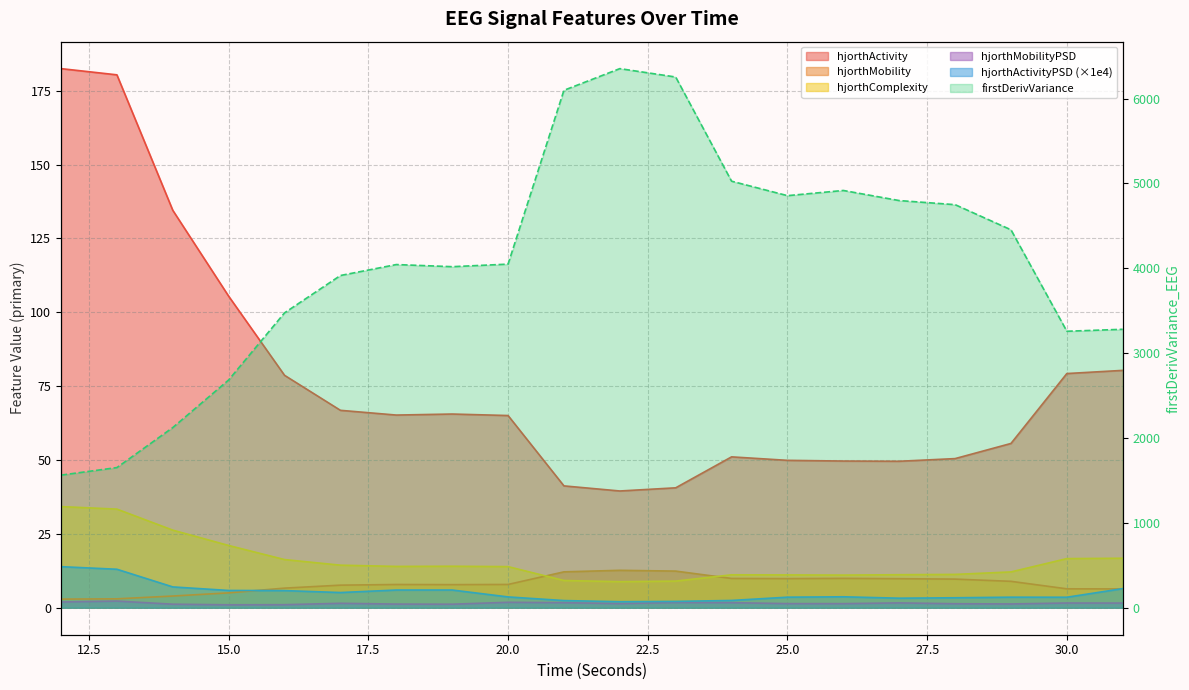

Where is the first local maximum for hjorthActivity_EEG?

19